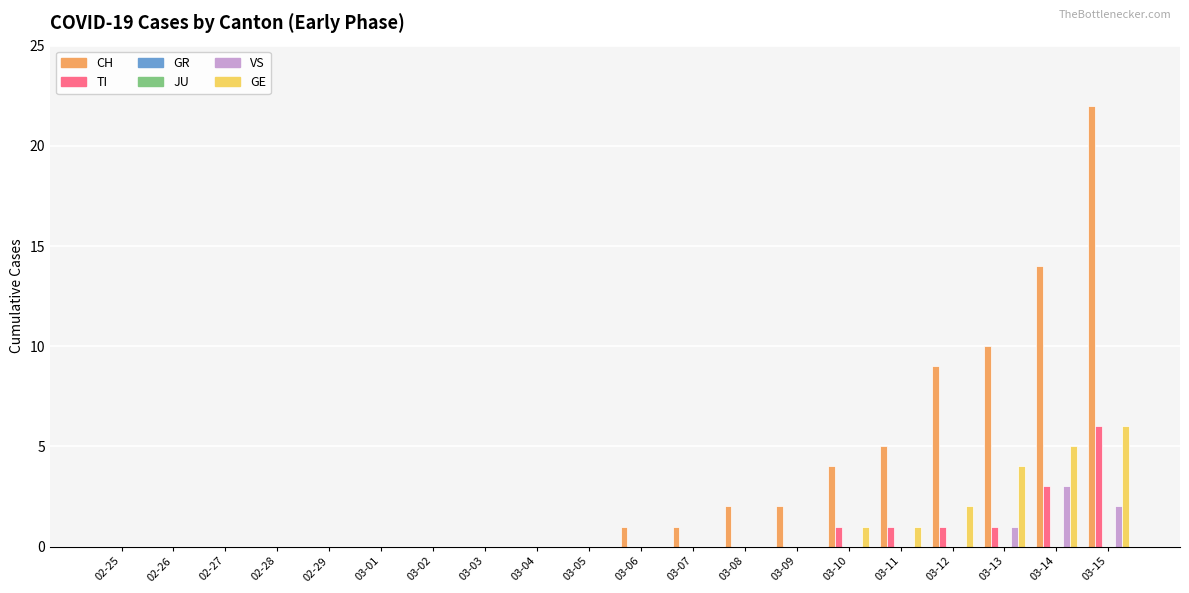

How many groups of bars are there?

20